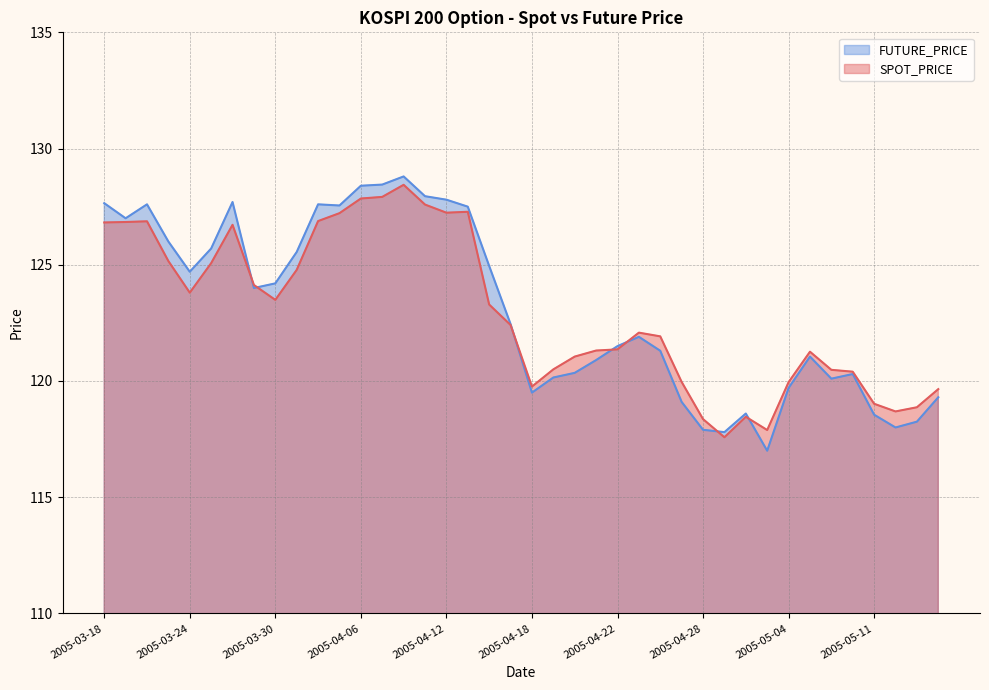

What position from the right is 2005-03-23?

37